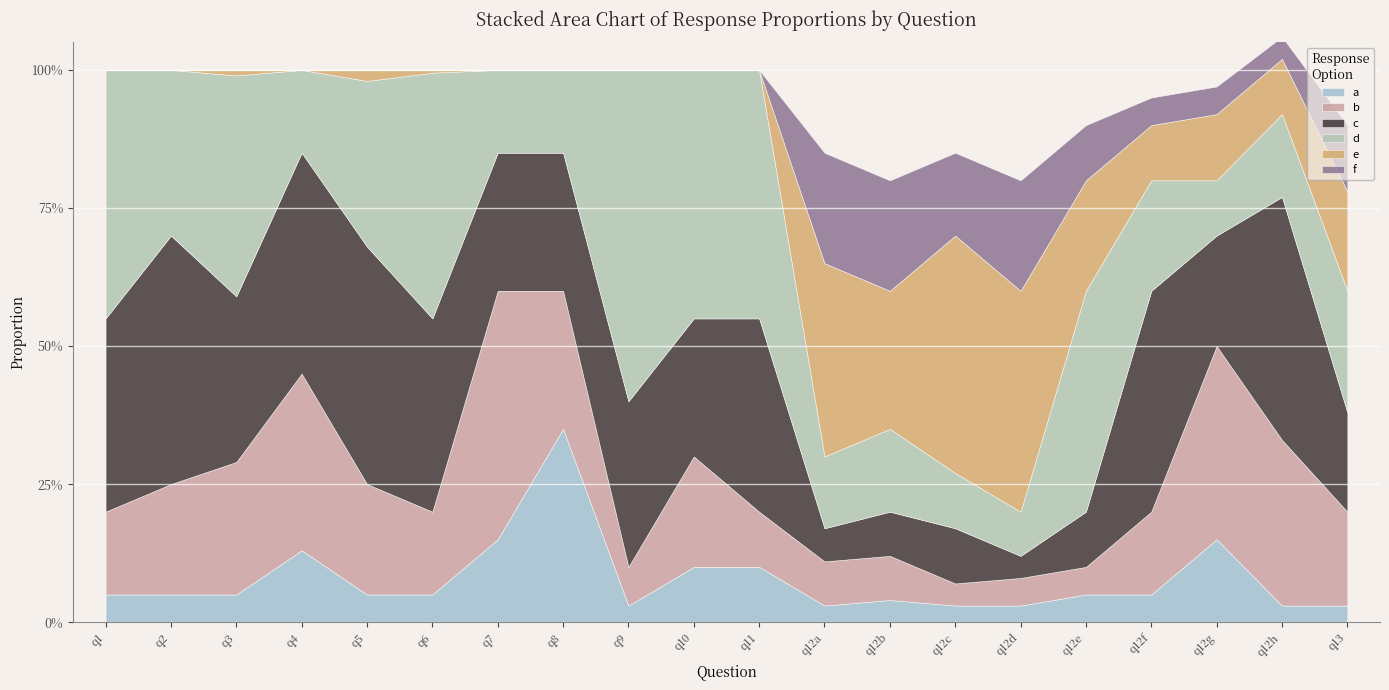

Is it true that d equals 0.1 at q12f?

False